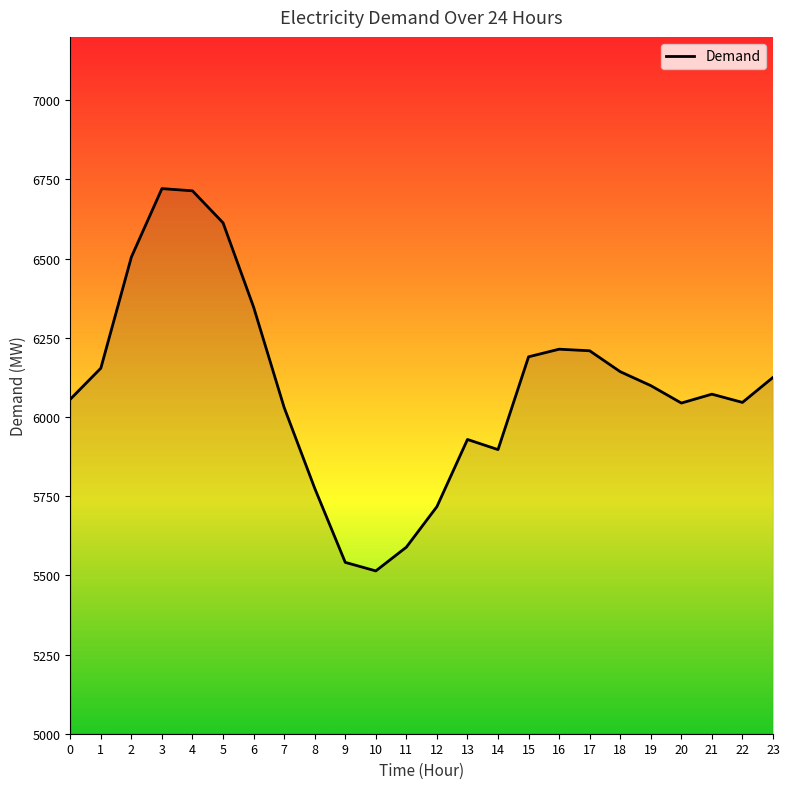

Where is the first local minimum?

10